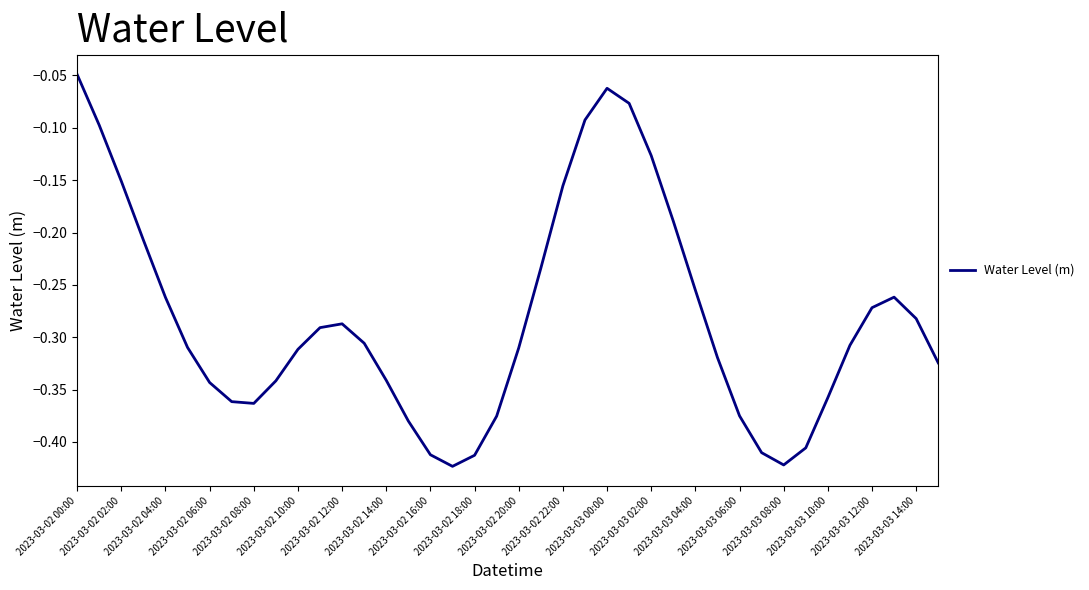

The chart shows a value of -0.5 at 2023-03-02 12:00. True or false?

False